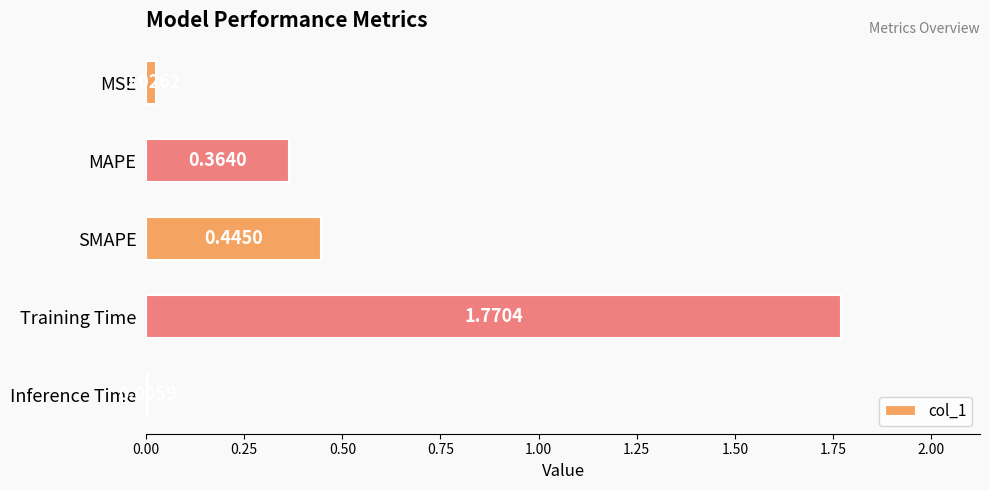

What is the sum of the values at Inference Time and SMAPE?

0.5